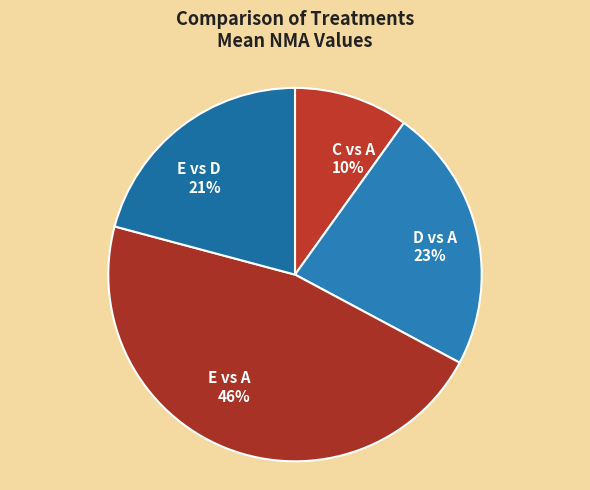

To the nearest percent, what is the difference between the C vs A and E vs A slice percentages?

36%